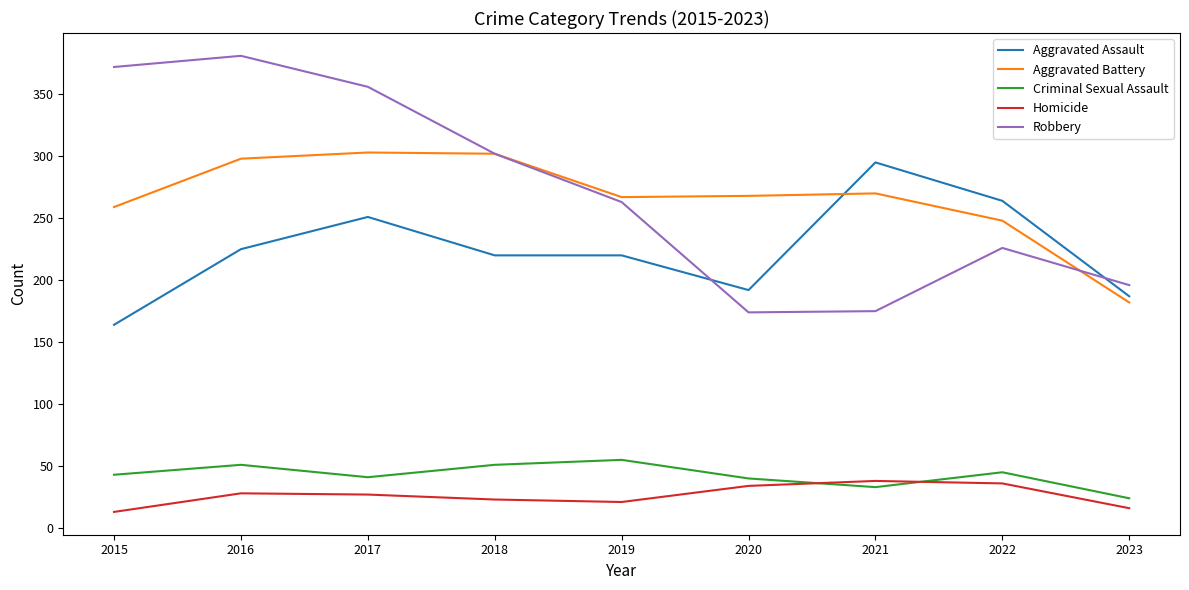

At which category does the chart reach its peak across all series?

2016